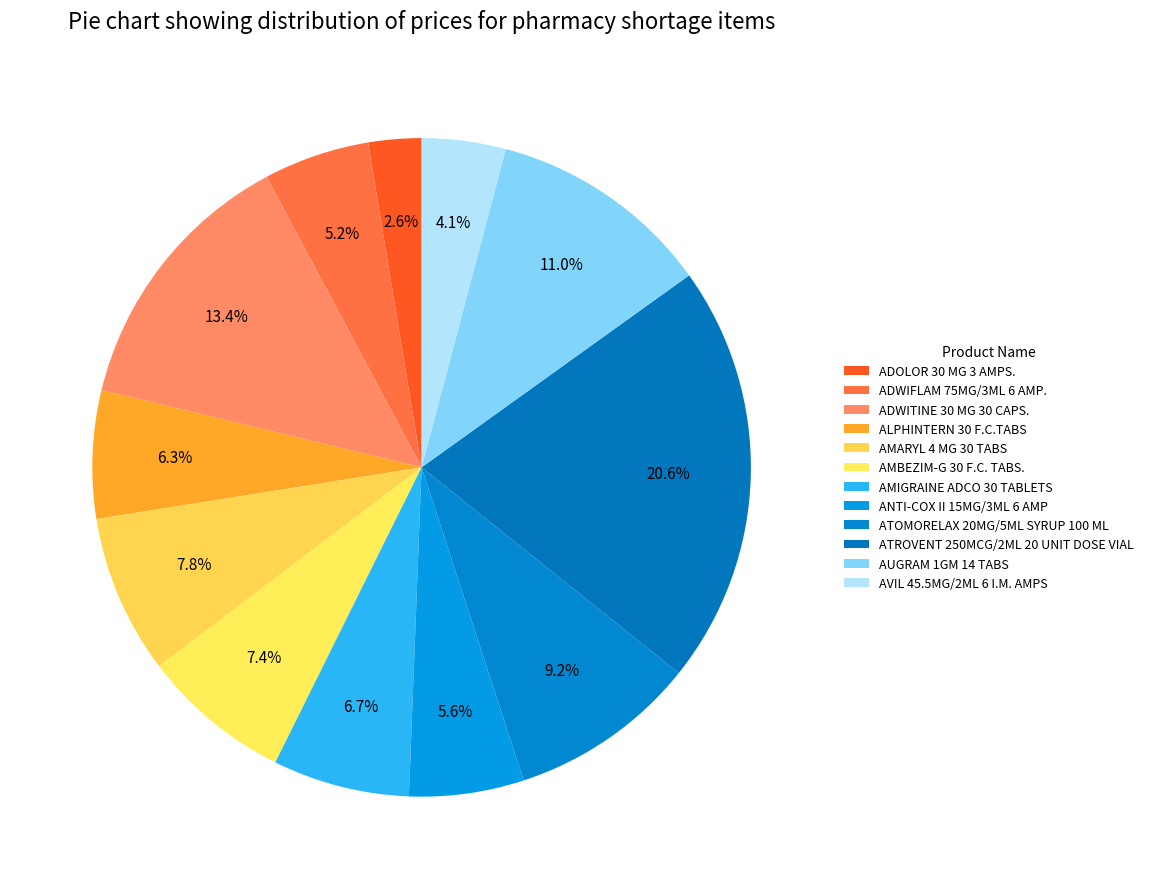

To the nearest percent, what portion does AMARYL 4 MG 30 TABS represent?

8%